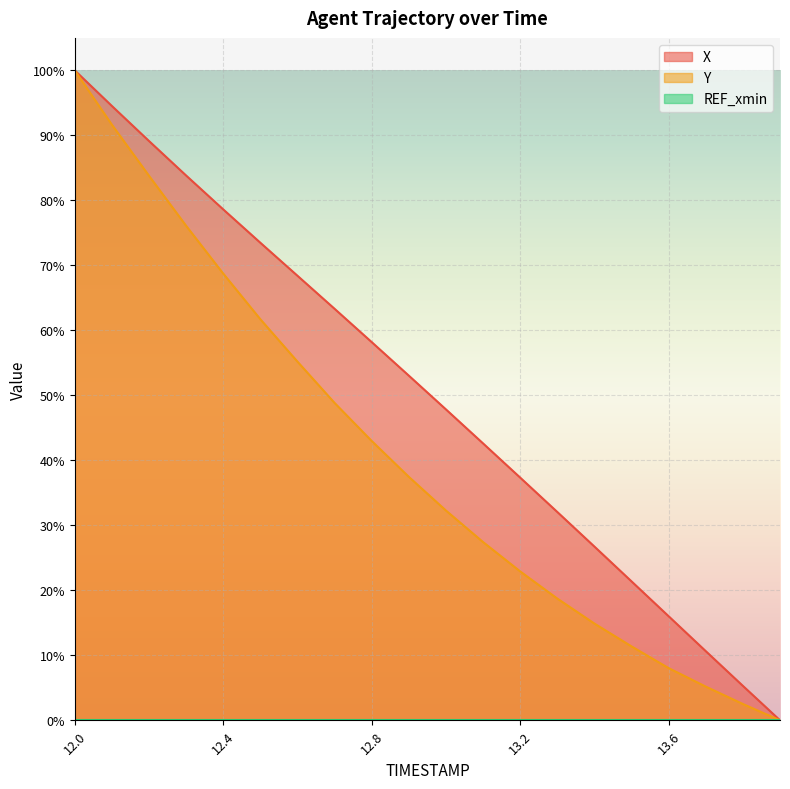

What is the average value of the Y series?

0.4